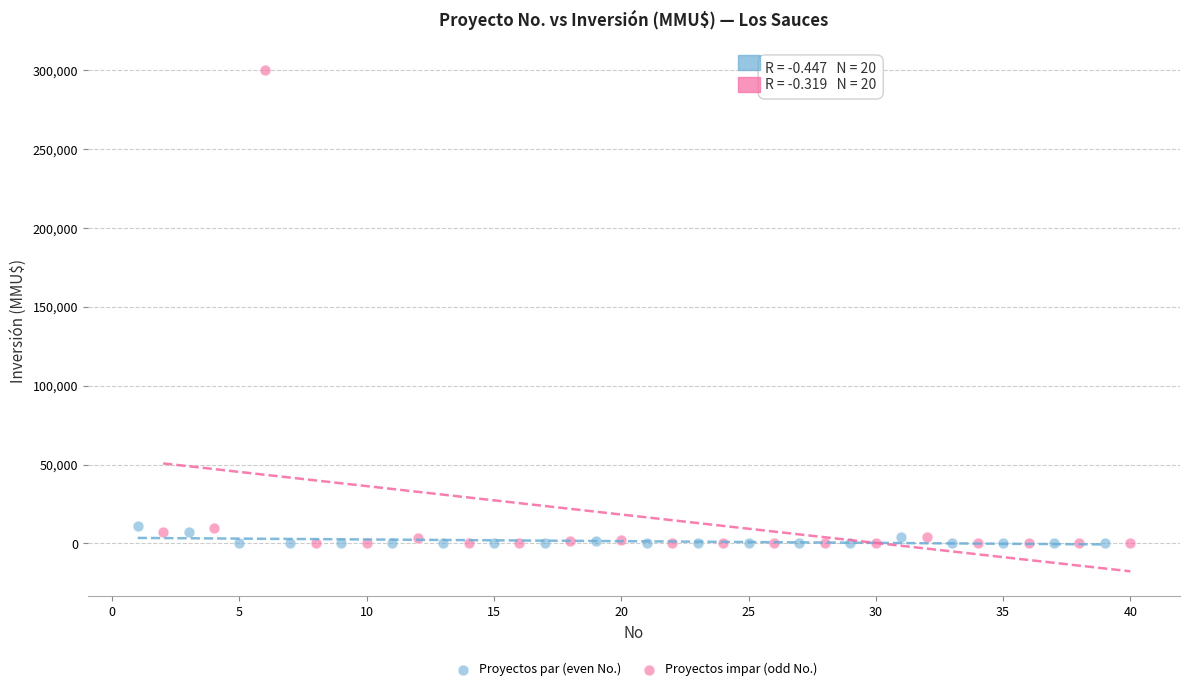

What are all the series names shown in the legend?

Proyectos par (even No.), Proyectos impar (odd No.)